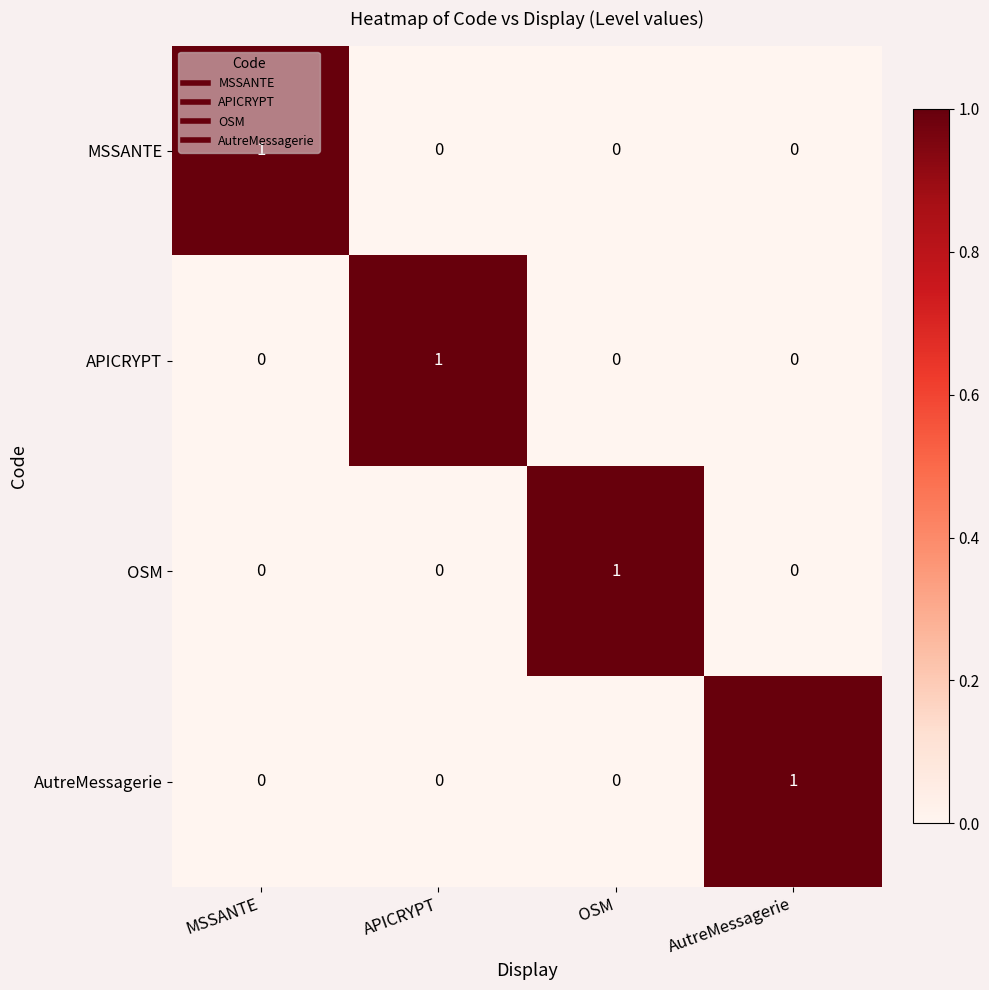

Is it true that MSSANTE equals 1 at APICRYPT?

False